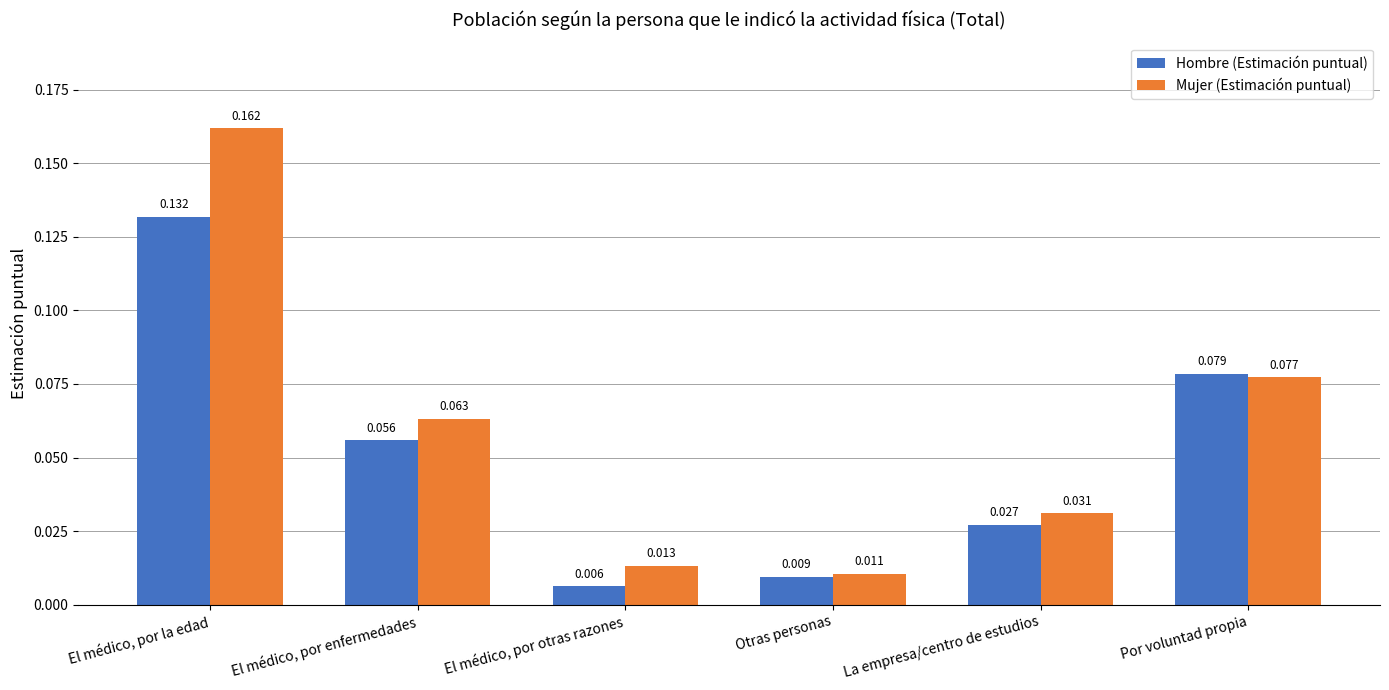

At which label does Hombre (Estimación puntual) reach its minimum?

El médico, por otras razones